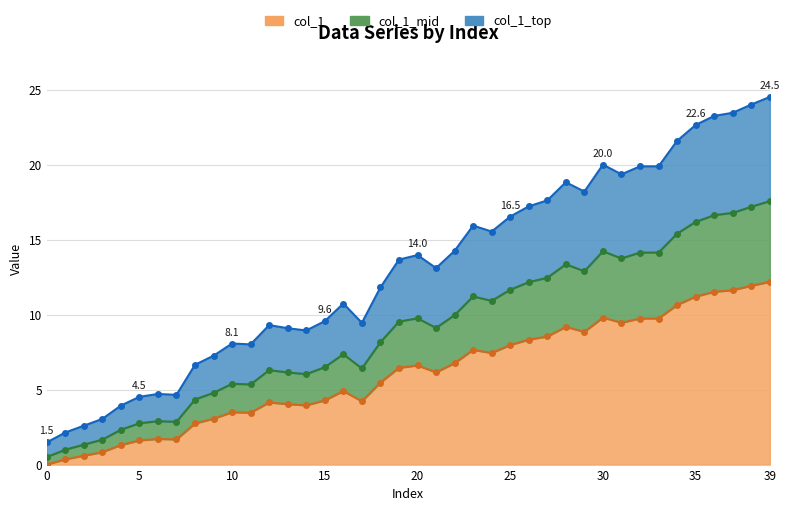

Where is the data nearest to the value 9?

21